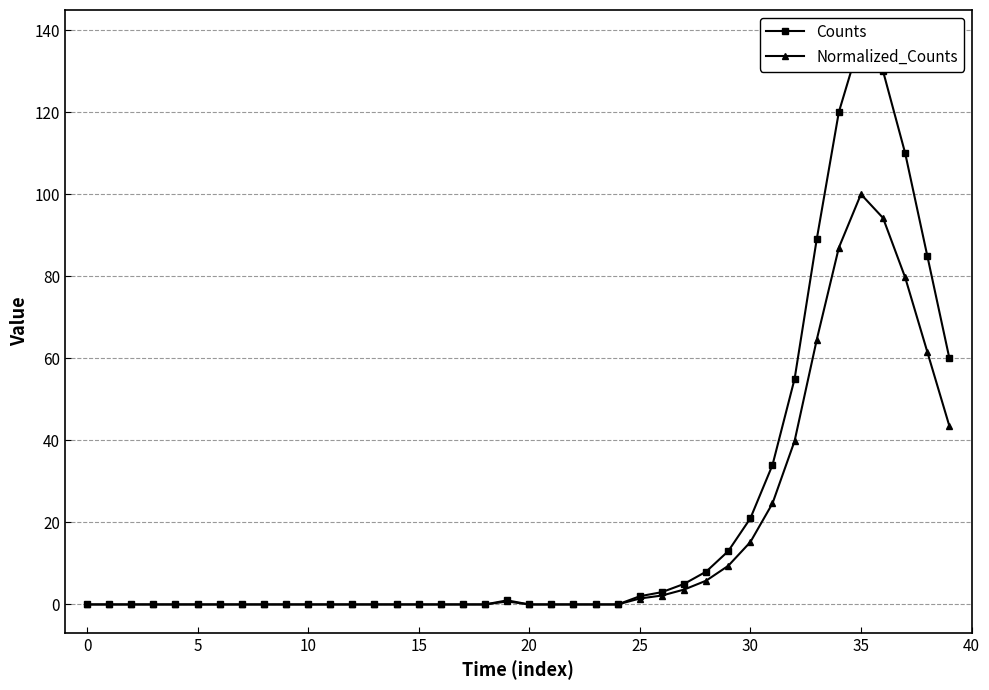

Rank the series at 30 from highest to lowest value.

Counts, Normalized_Counts